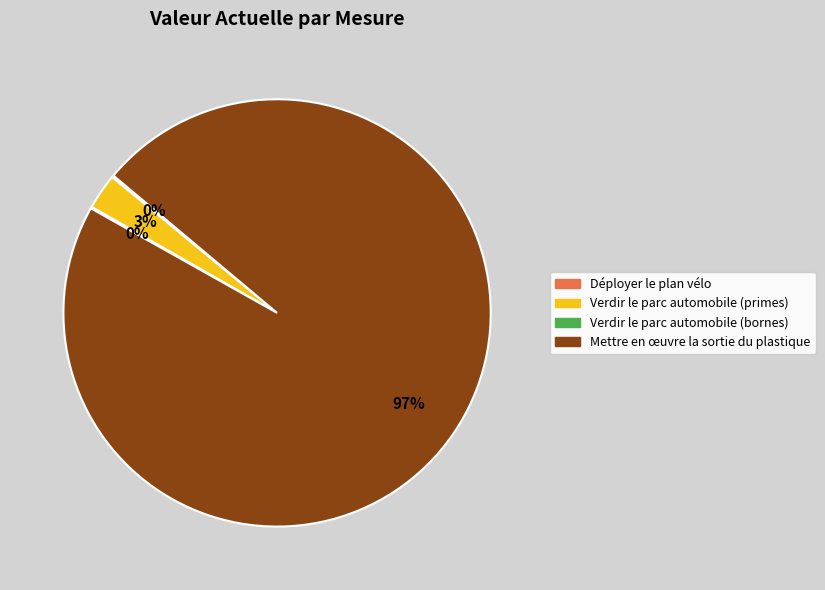

Is the sum of Mettre en œuvre la sortie du plastique and Verdir le parc automobile (primes) greater than half?

Yes